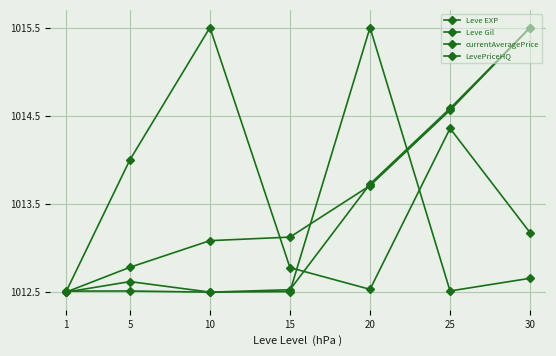

What is the difference between the maximum and minimum values in the currentAveragePrice series?

3.0